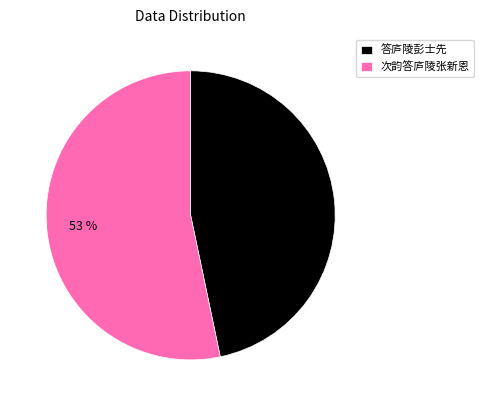

Between 次韵答庐陵张新恩 and 答庐陵彭士先, which is larger?

次韵答庐陵张新恩